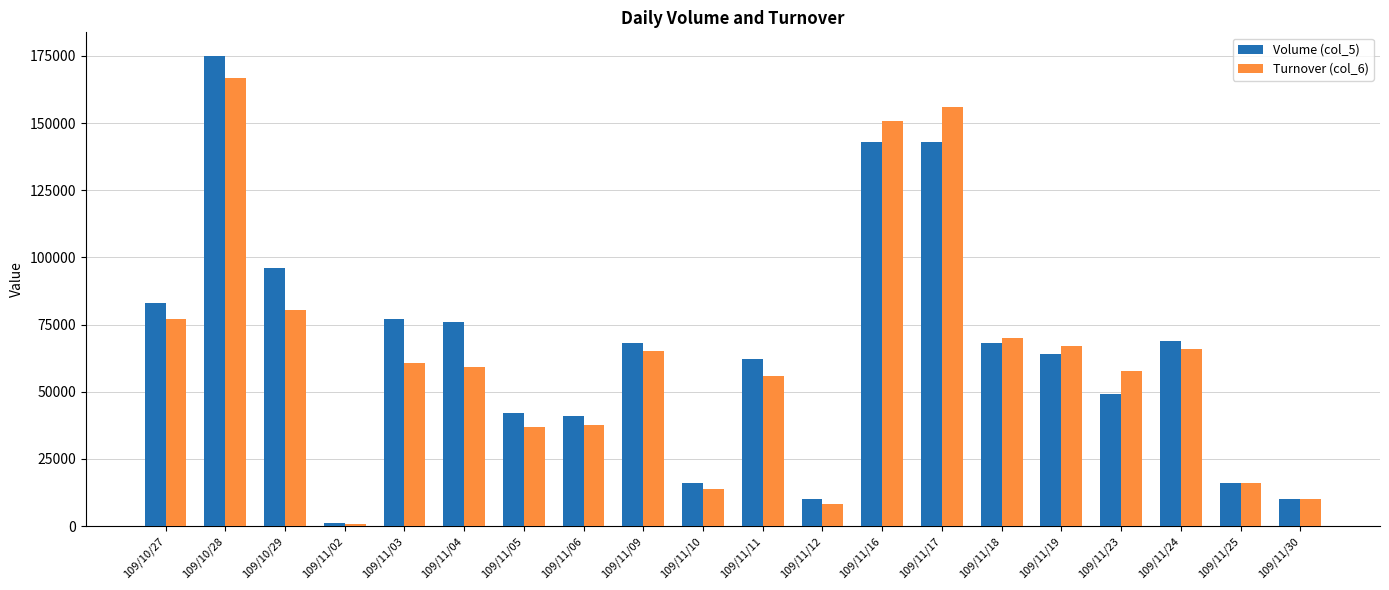

What is the maximum value shown in the chart?

175000